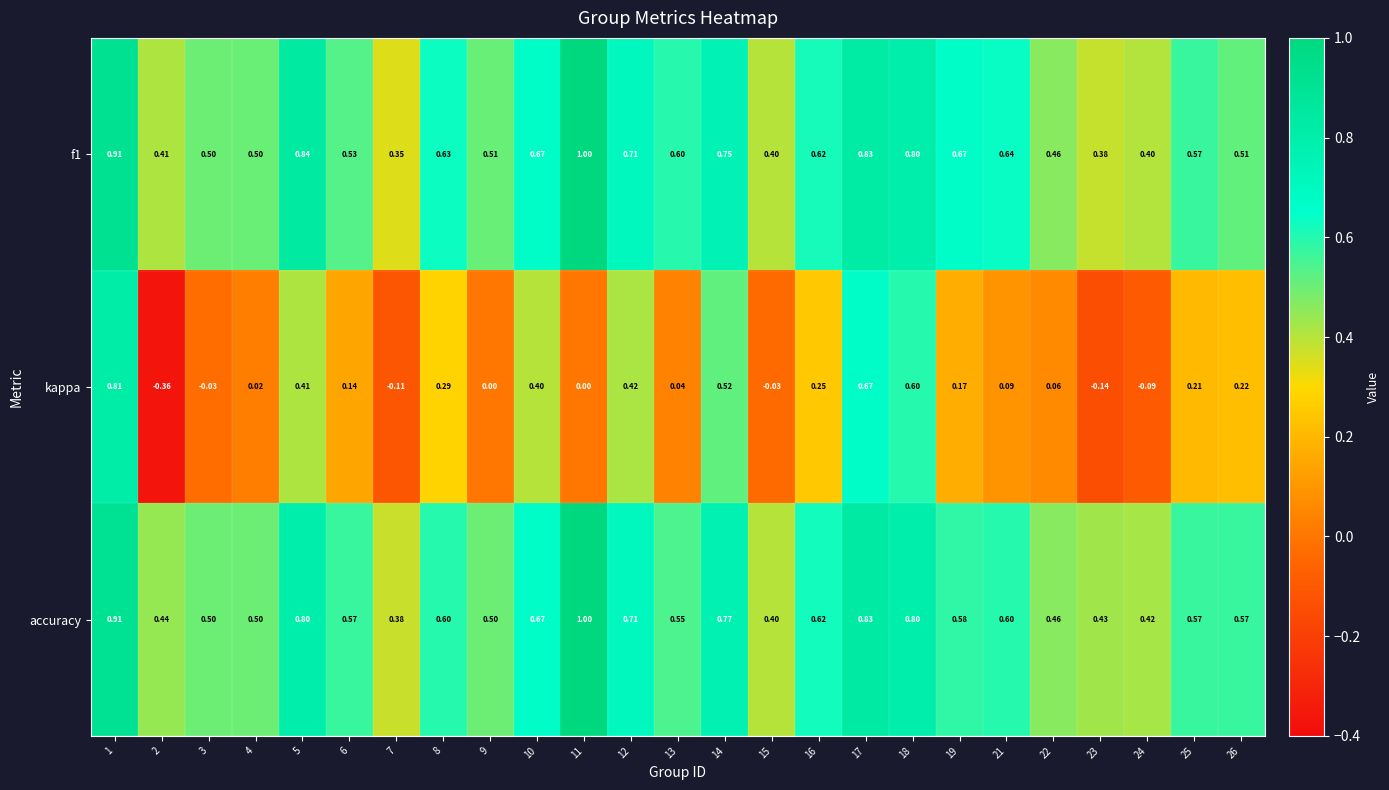

Rank the series at 24 from highest to lowest value.

accuracy, f1, kappa